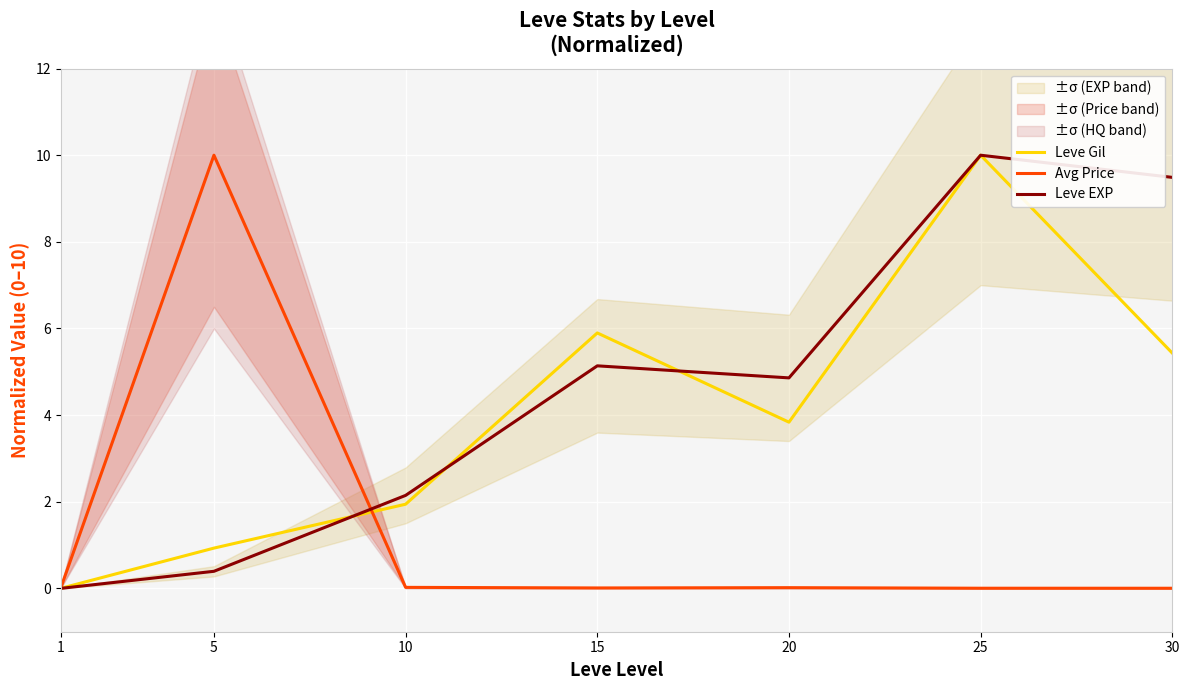

Is it true that Avg Price equals 10.0 at 5?

True